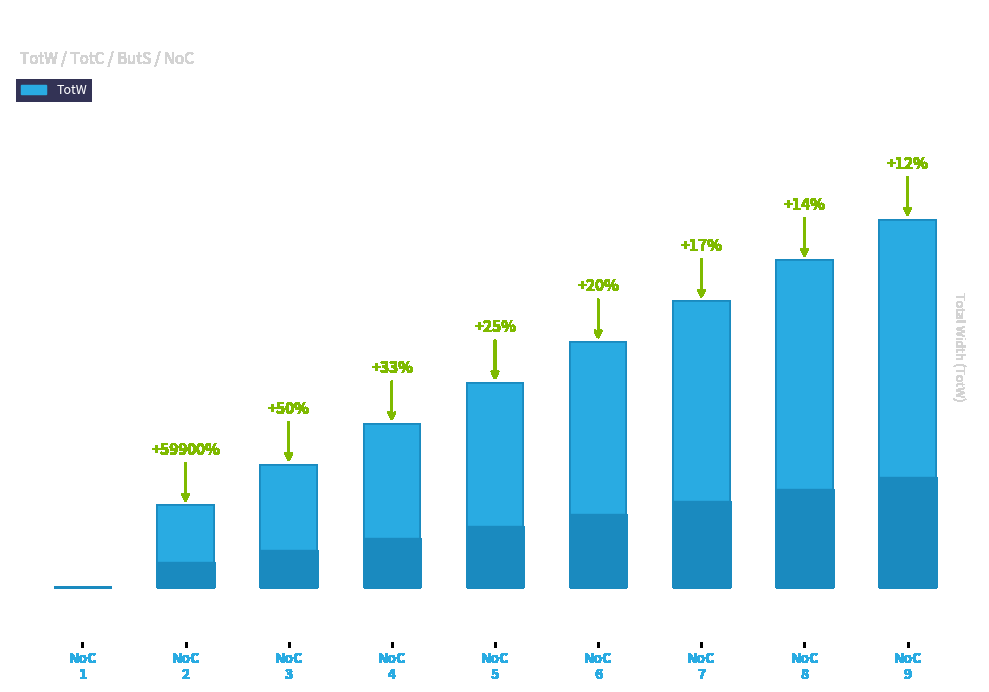

Reading left to right, extract all data points from this chart.

1	600	900	1200	1500	1800	2100	2400	2700